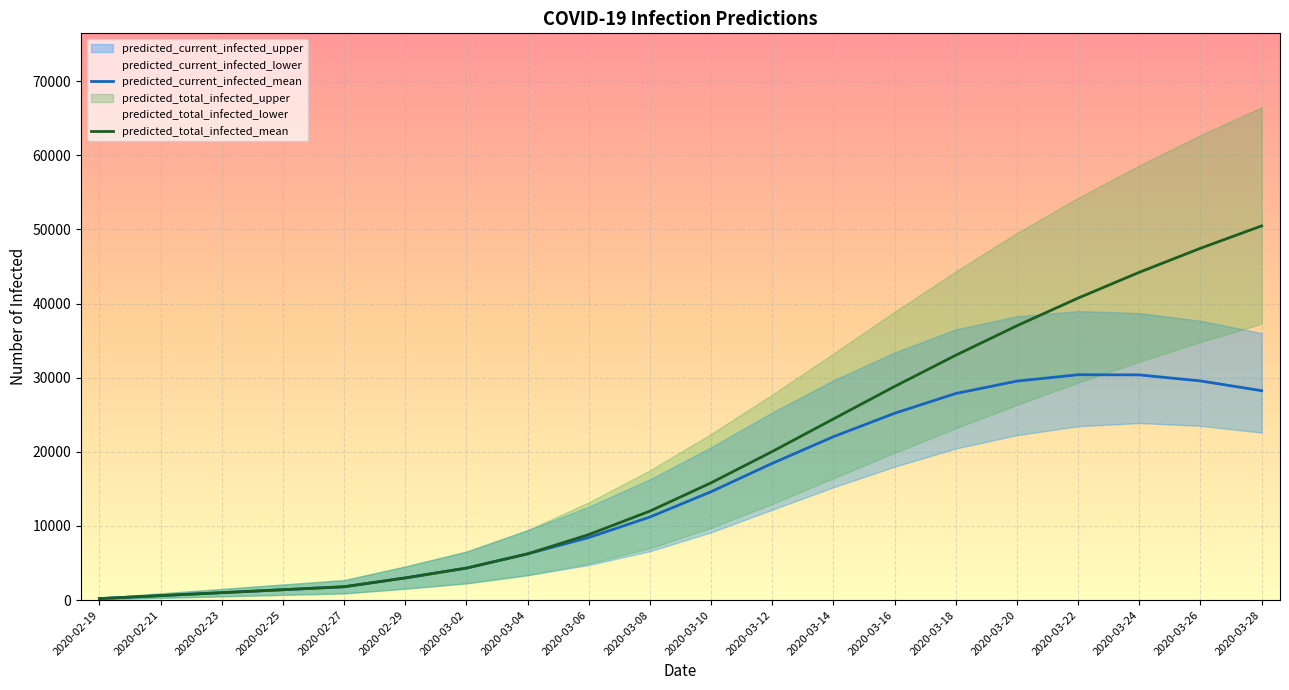

At which category does the chart reach its peak across all series?

2020-03-28